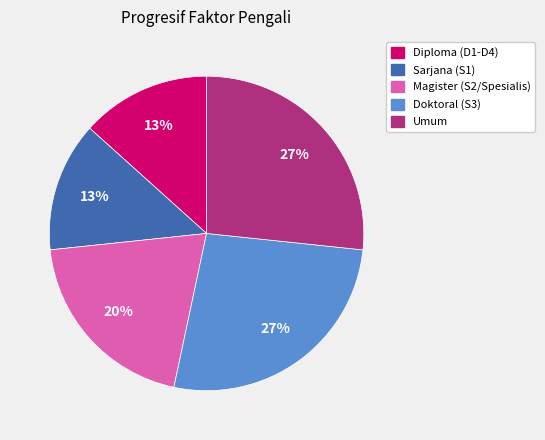

Is Magister (S2/Spesialis) the majority of the pie?

No